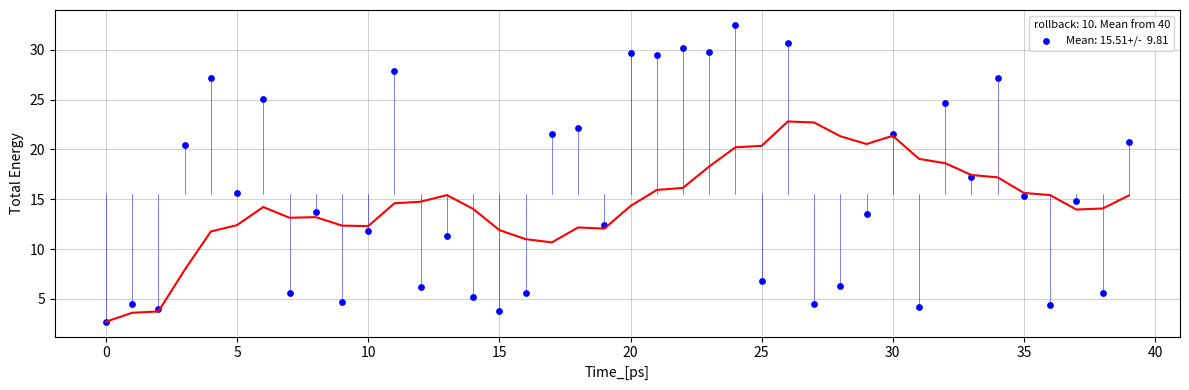

What is the range of Y values (max minus min)?

29.8